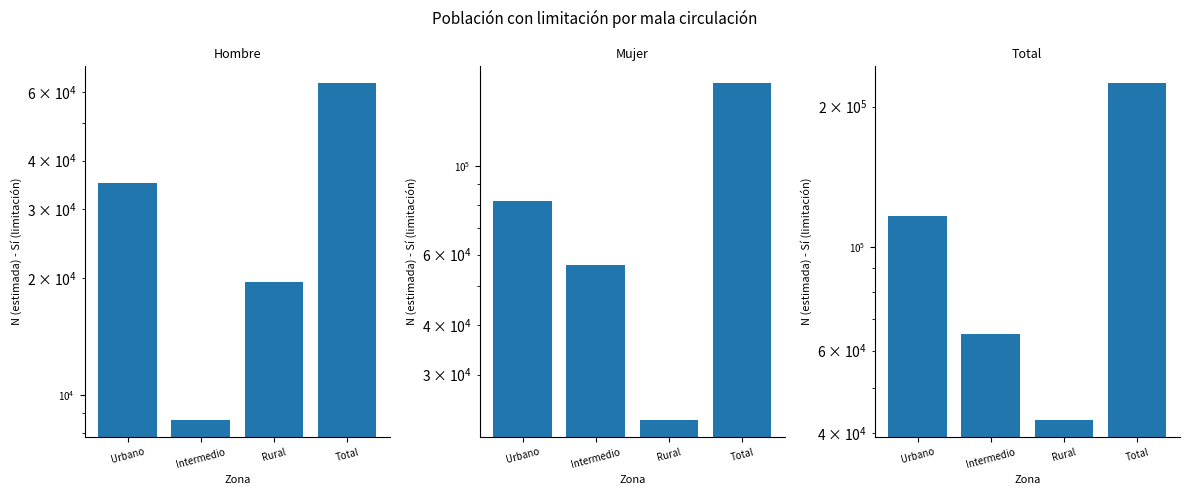

Rank the series at Urbano from lowest to highest value.

Hombre N estimada - Si, Mujer N estimada - Si, Total N estimada - Si